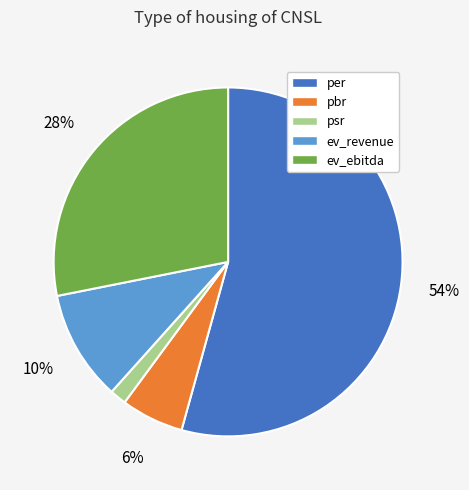

Which category has the smallest portion of the pie?

psr